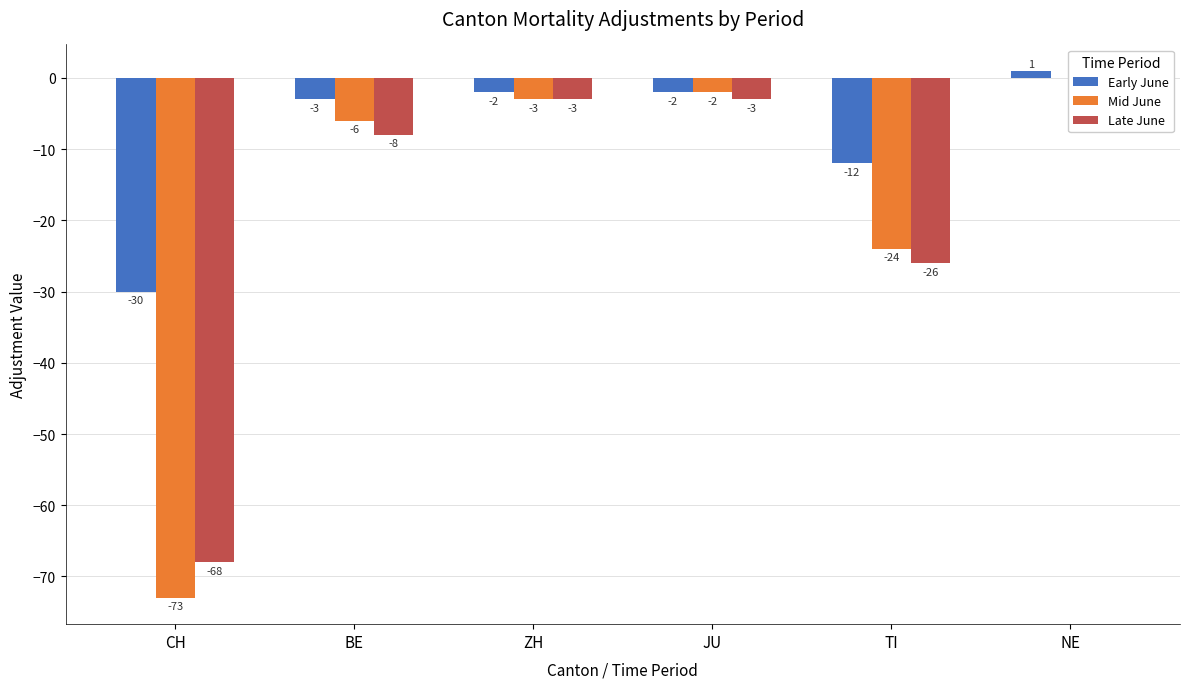

At which category is the sum across all series the highest?

NE